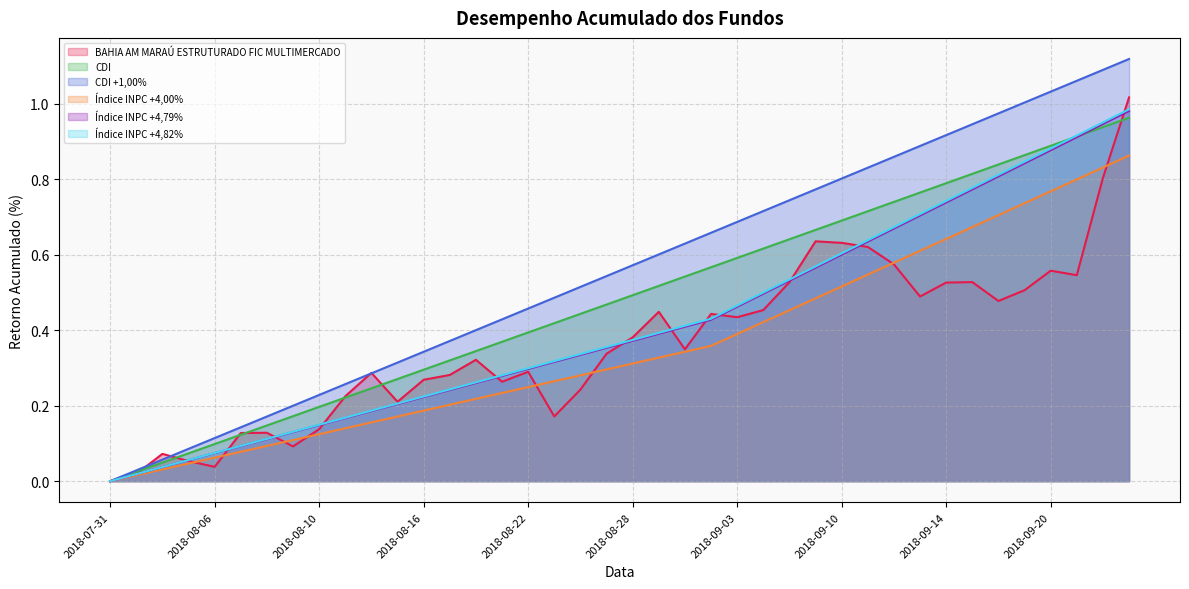

How many intersections are there between CDI +1,00% and BAHIA AM MARAÚ ESTRUTURADO FIC MULTIMERCADO?

4